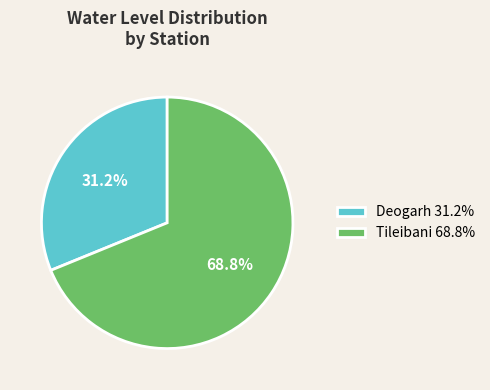

Which category accounts for the majority?

Tileibani